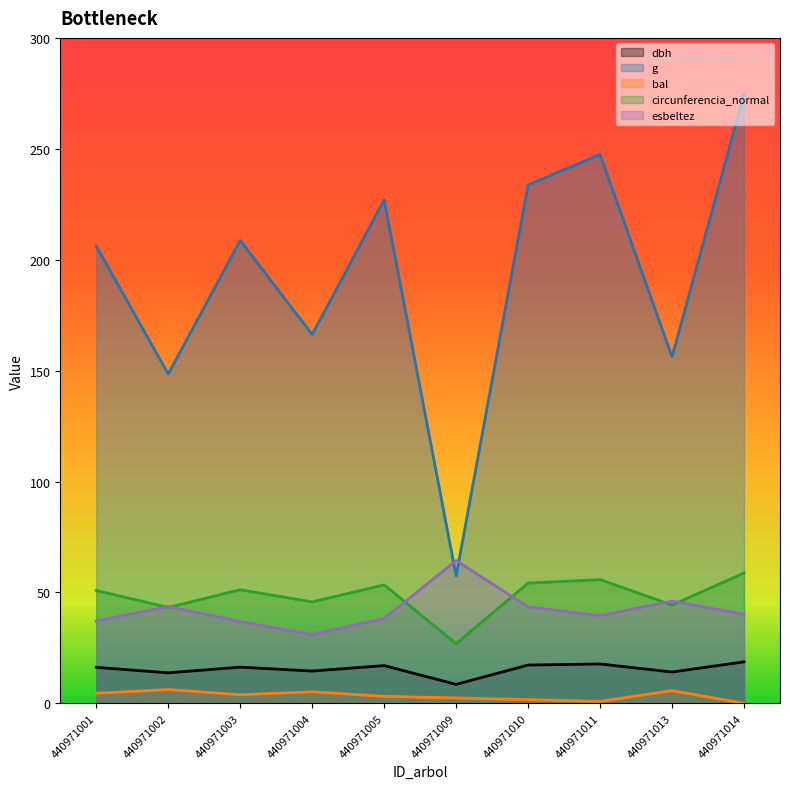

At how many categories does at least one series exceed 58?

10